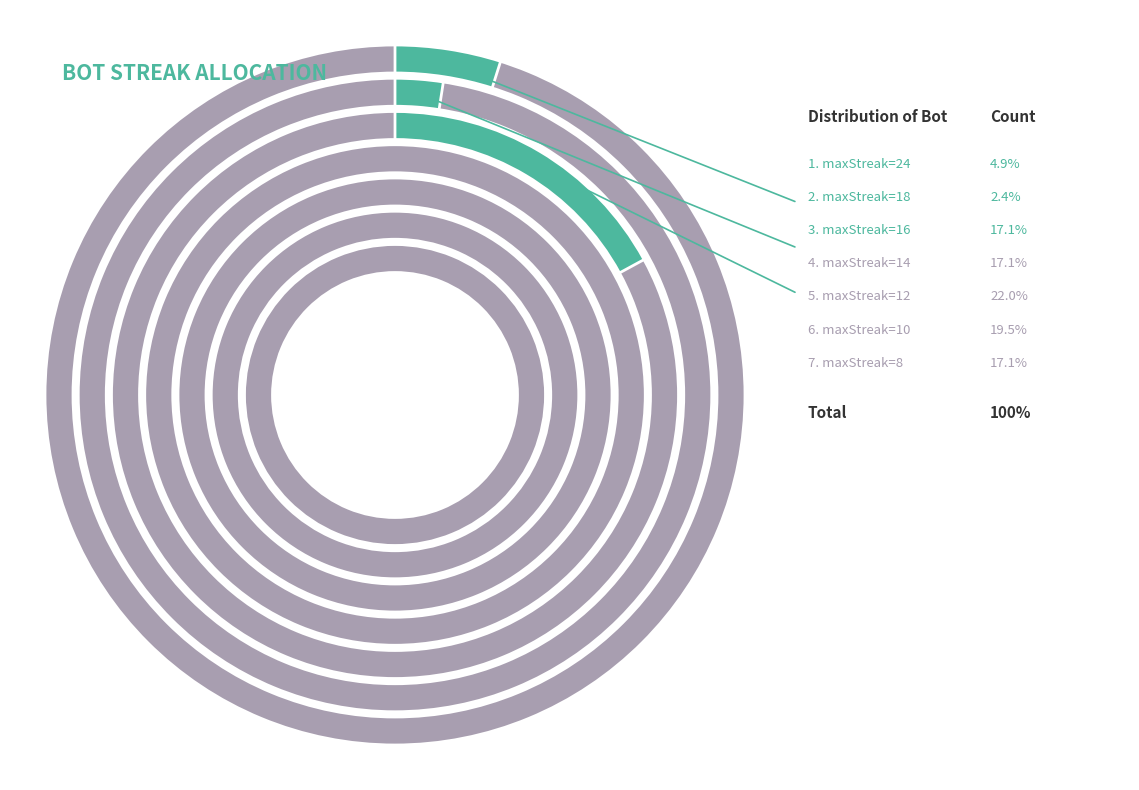

Rank the categories by value from highest to lowest.

maxStreak=12, maxStreak=10, maxStreak=16, maxStreak=14, maxStreak=8, maxStreak=24, maxStreak=18